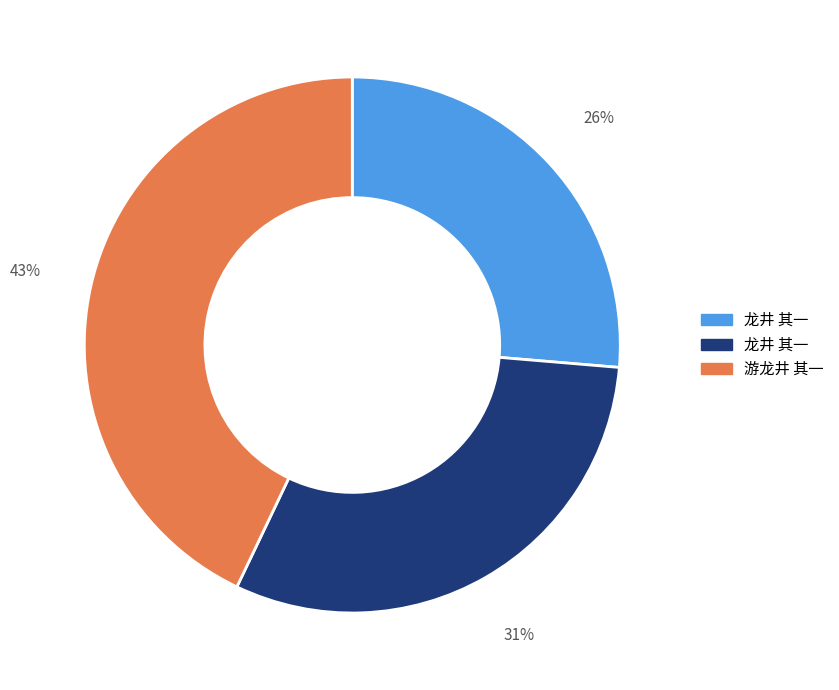

To the nearest percent, what is the average slice percentage?

33%